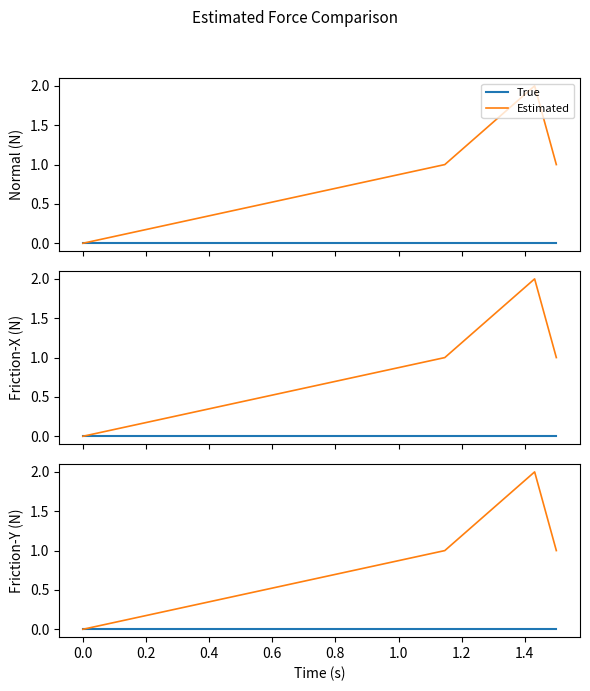

Between 0.2 and 0.0, which is larger?

0.2